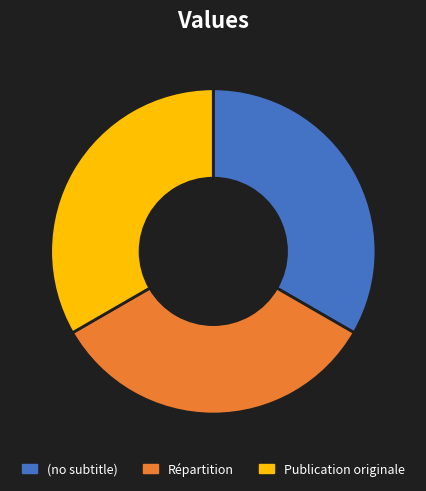

Does Répartition represent more than half of the total?

No